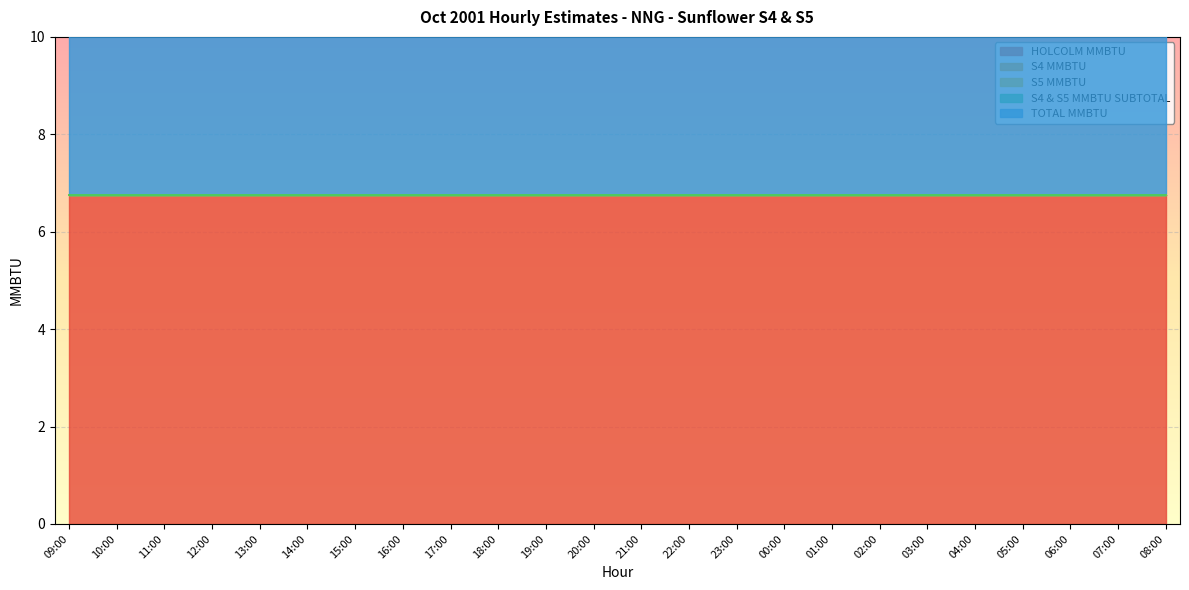

What is the spread (max minus min) of values at 15:00?

6.8